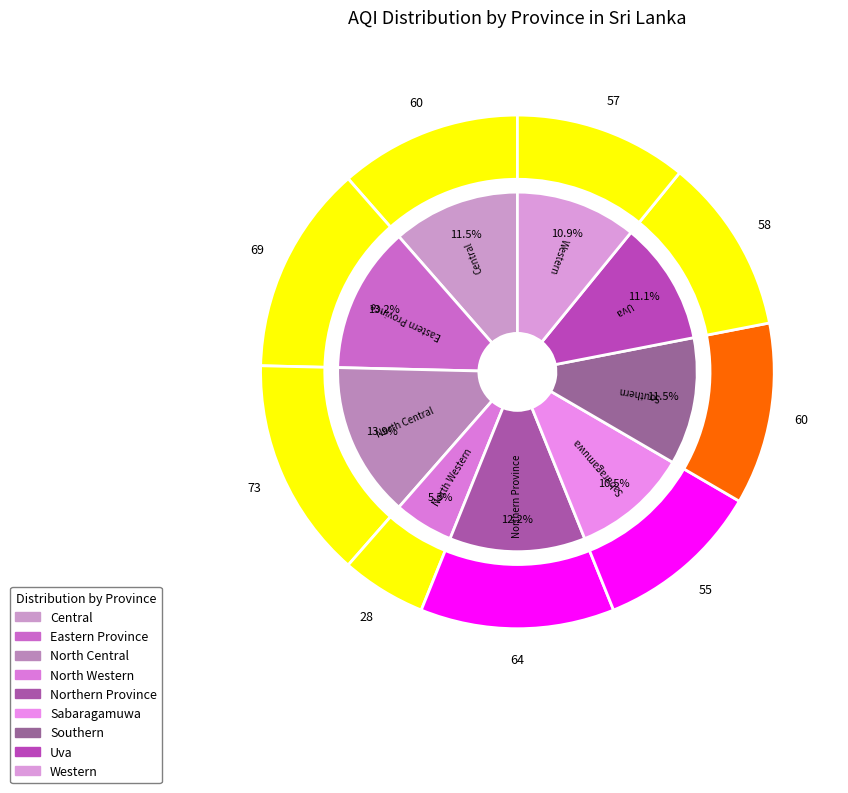

To the nearest percent, what is the difference between the largest and smallest slice percentages?

9%